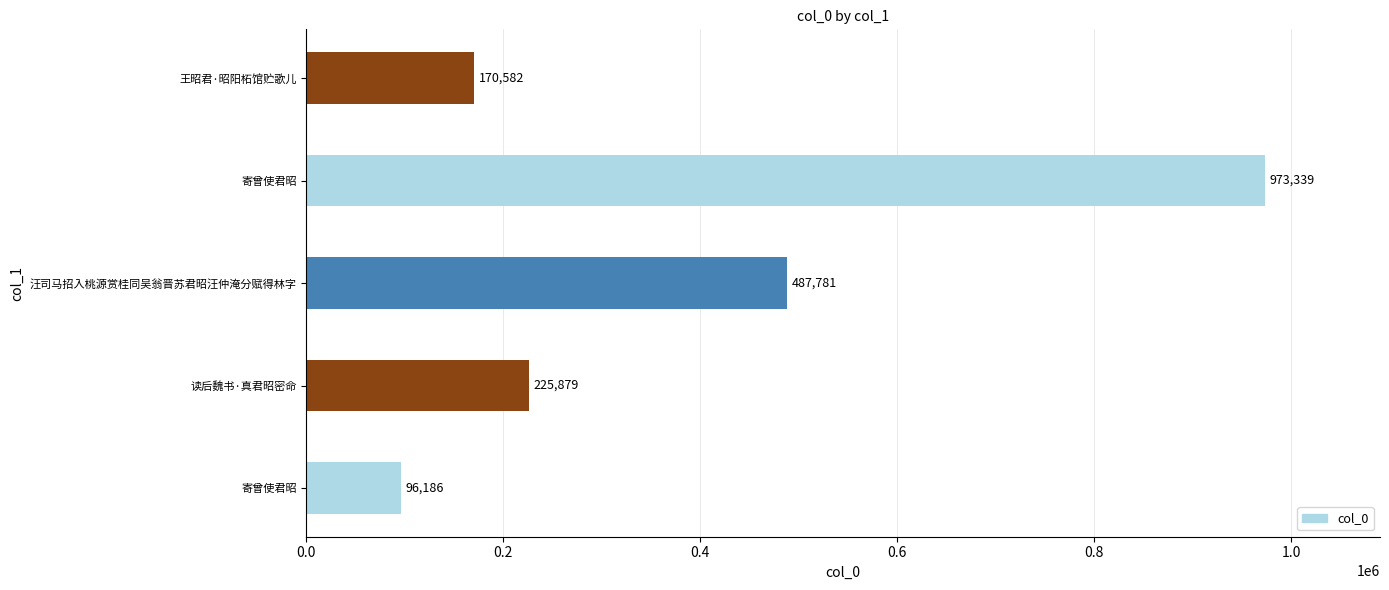

How many bars are there in total?

5